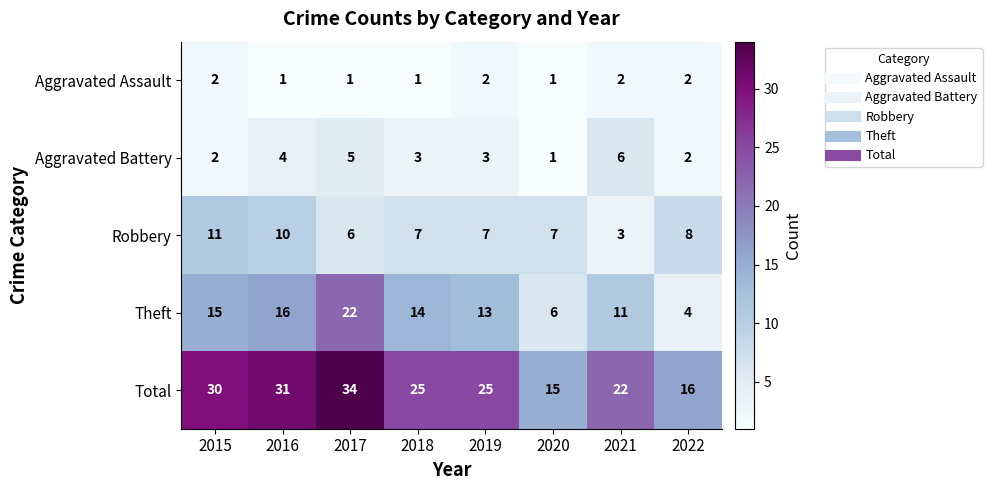

Rank the series at 2018 from highest to lowest value.

Total, Theft, Robbery, Aggravated Battery, Aggravated Assault